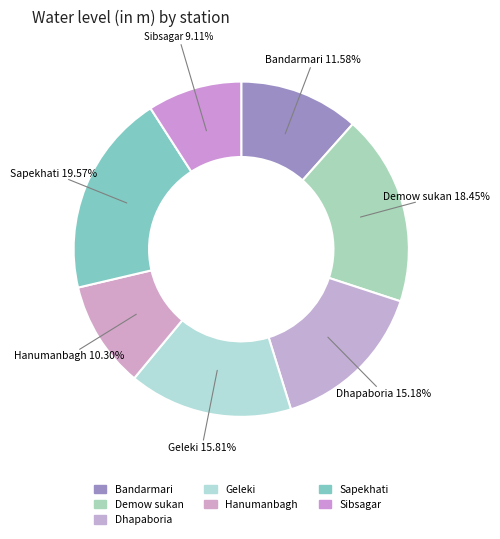

Is there any slice that represents more than half of the pie?

No